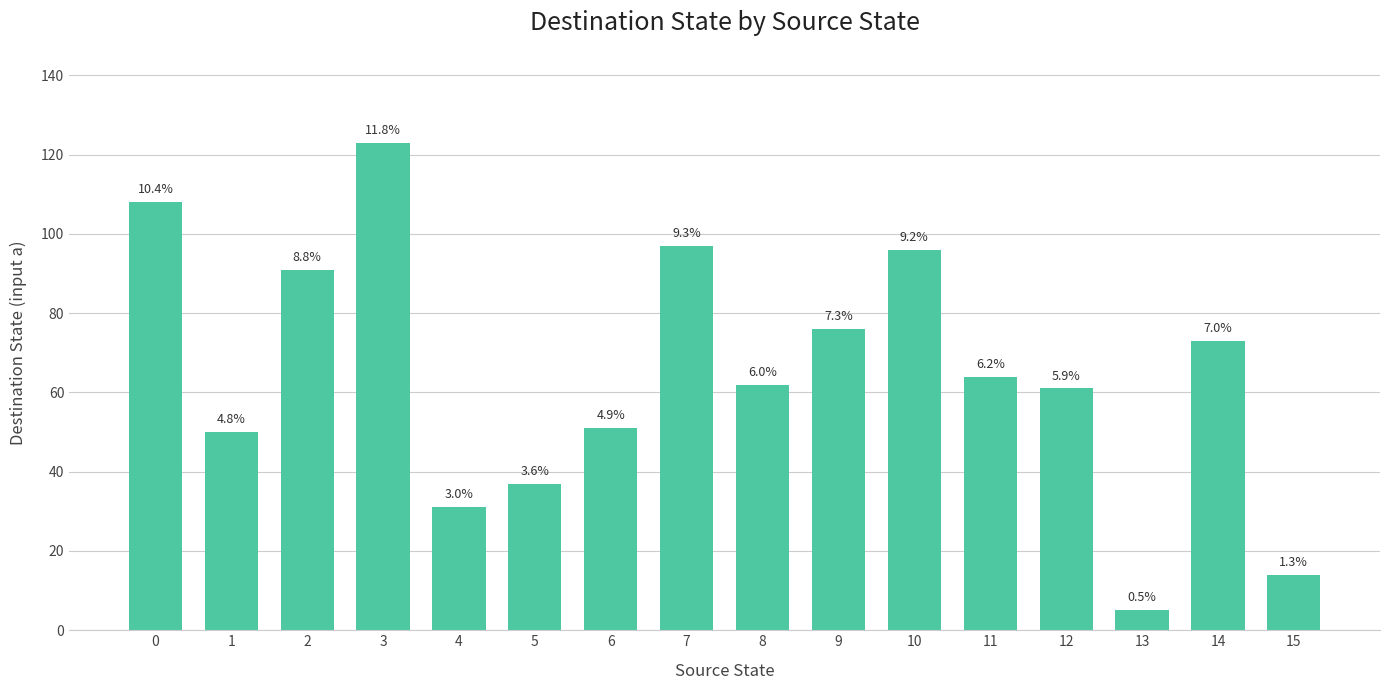

What is the sum of the values at 12 and 1?

111